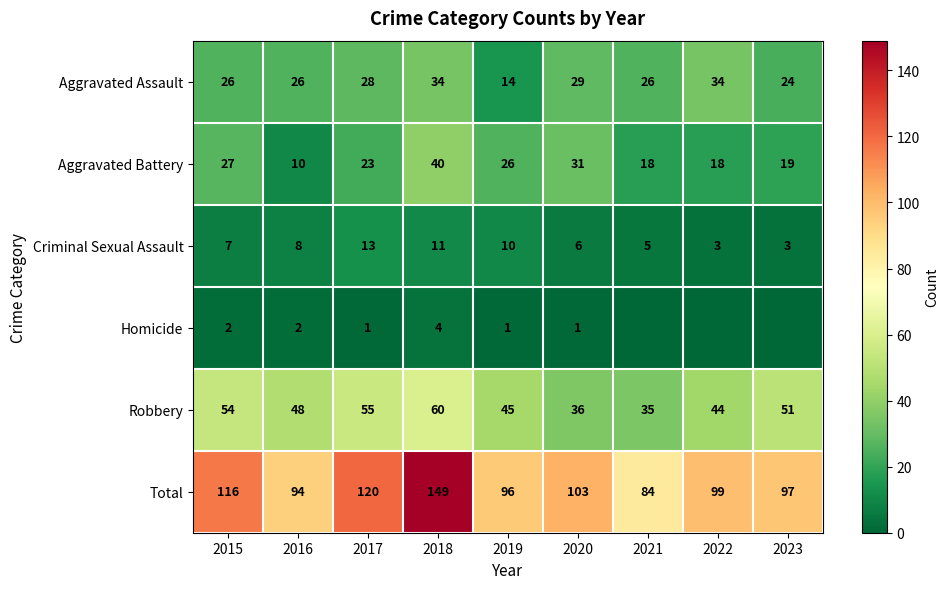

What is the maximum value shown in the chart?

149